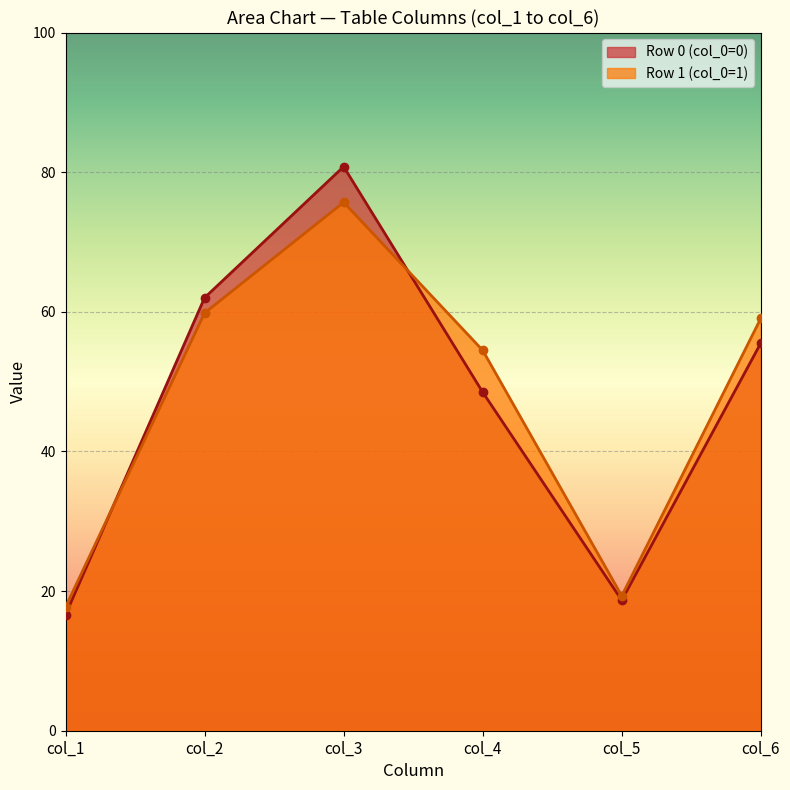

What are all the series names shown in the legend?

Row 0 (col_0=0), Row 1 (col_0=1)